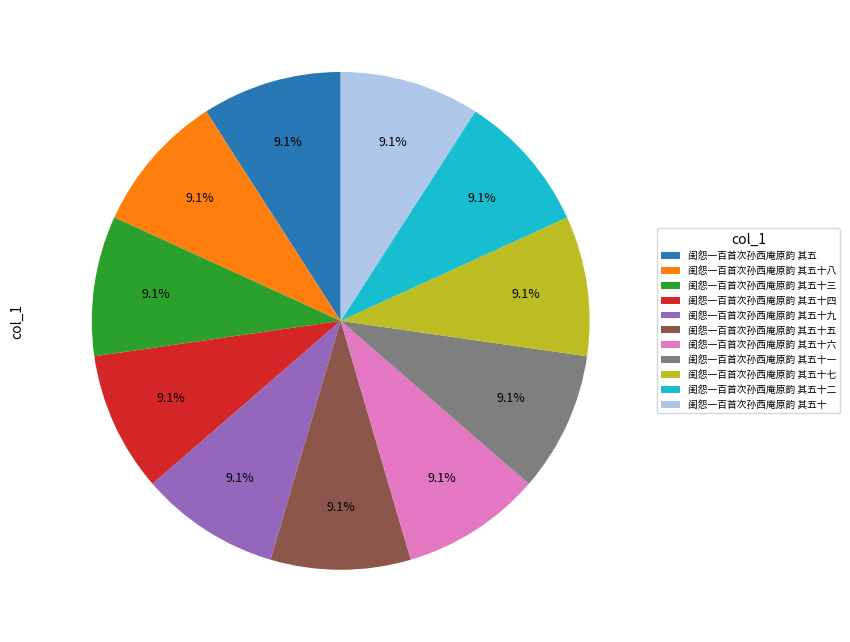

Approximately how many times larger is the value at 闺怨一百首次孙西庵原韵 其五十二 compared to 闺怨一百首次孙西庵原韵 其五十九?

1.0